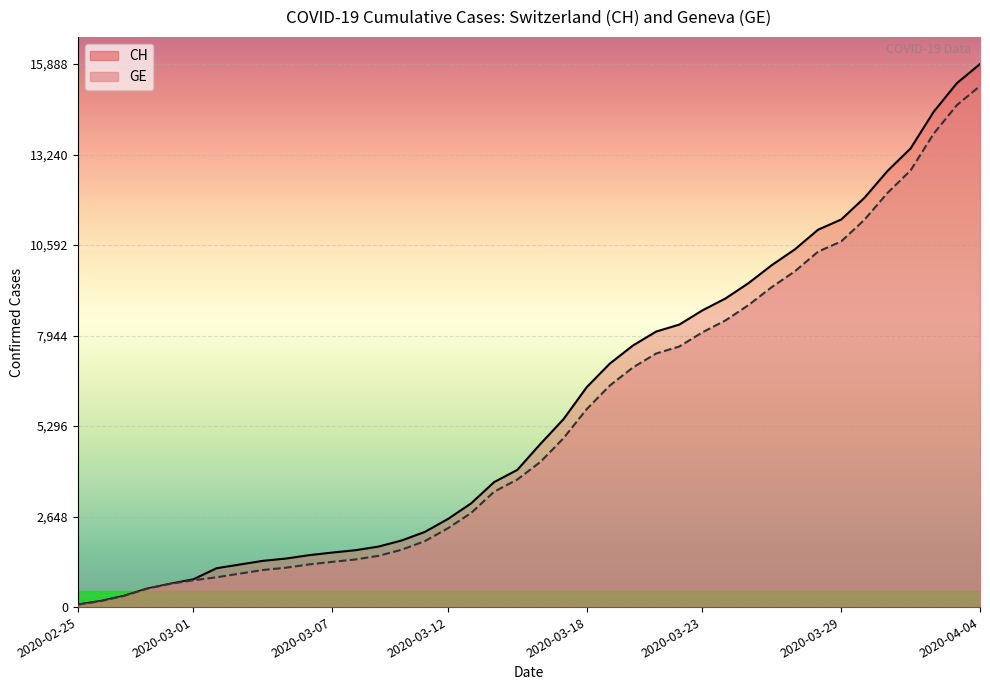

What is the value of the GE point at the 20th from the left?

3733